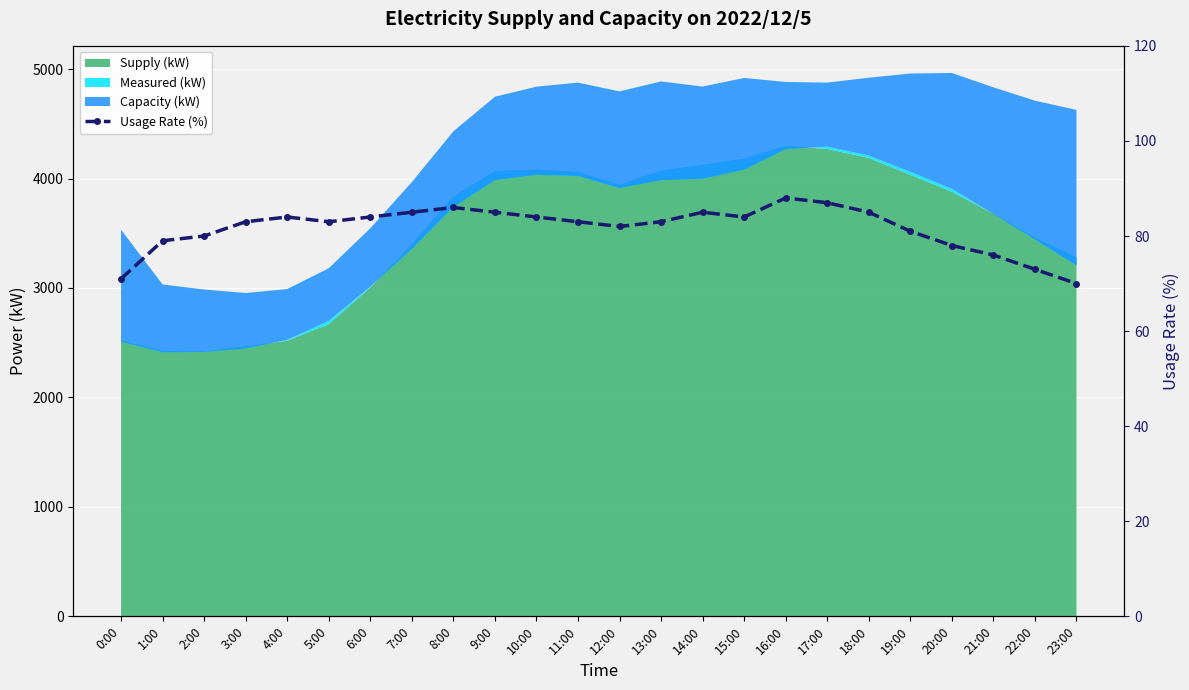

What position from the left is 1:00?

2